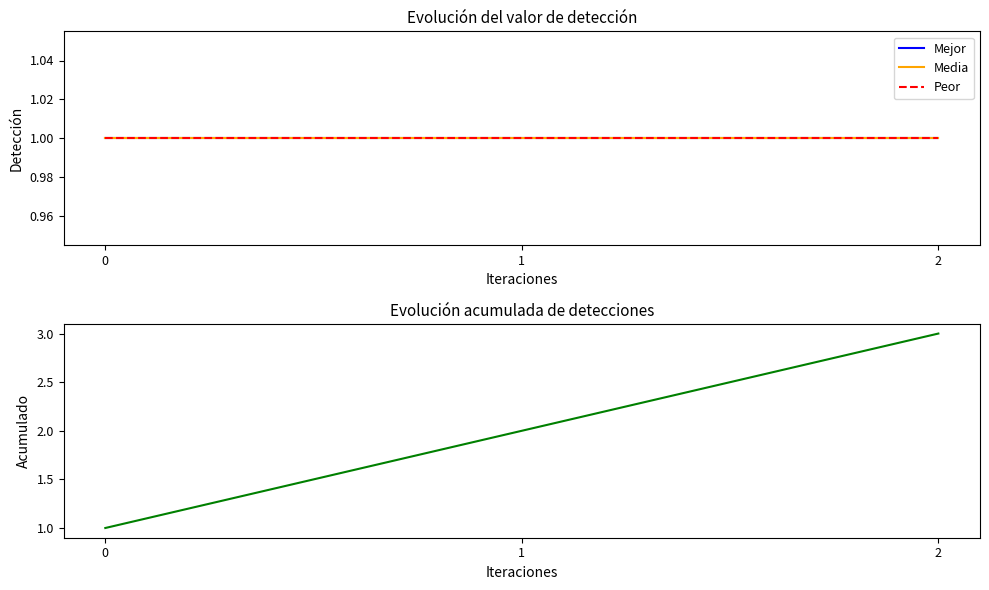

The Media series shows 1 at 1. True or false?

True